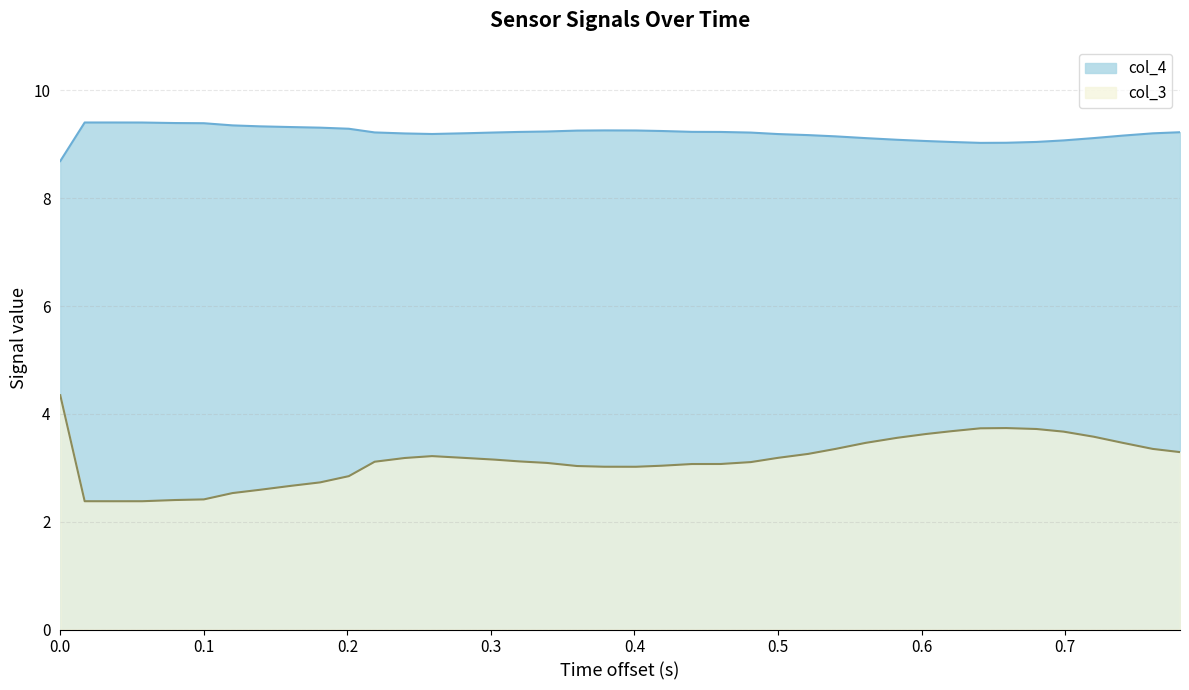

How many values in the col_3 series are below 3?

10